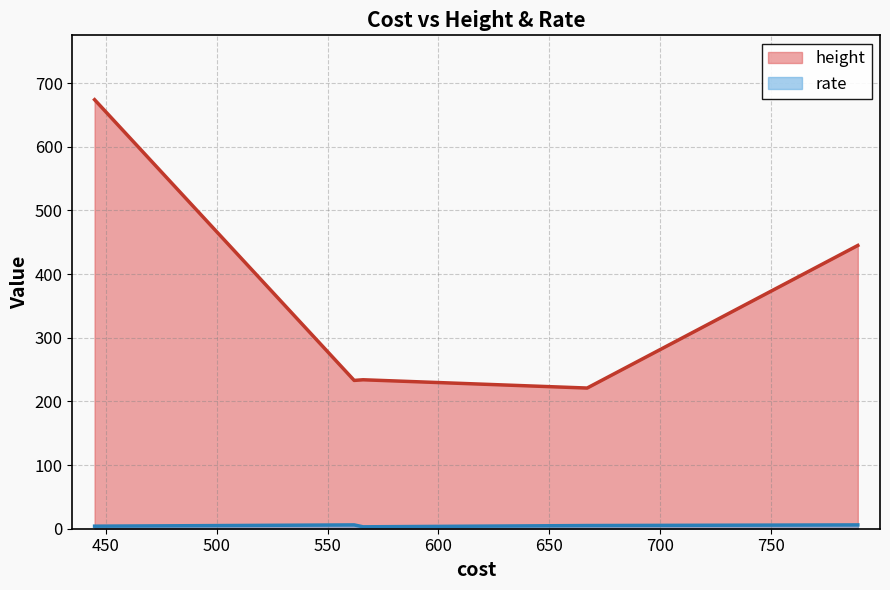

The rate series shows 10 at 562. True or false?

False